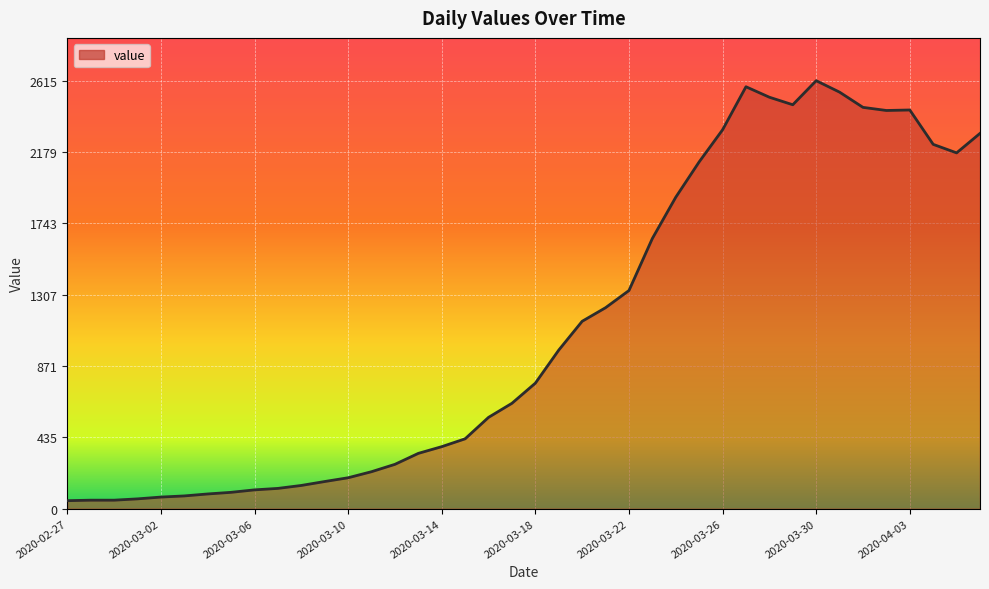

What is the maximum value shown in the chart?

2615